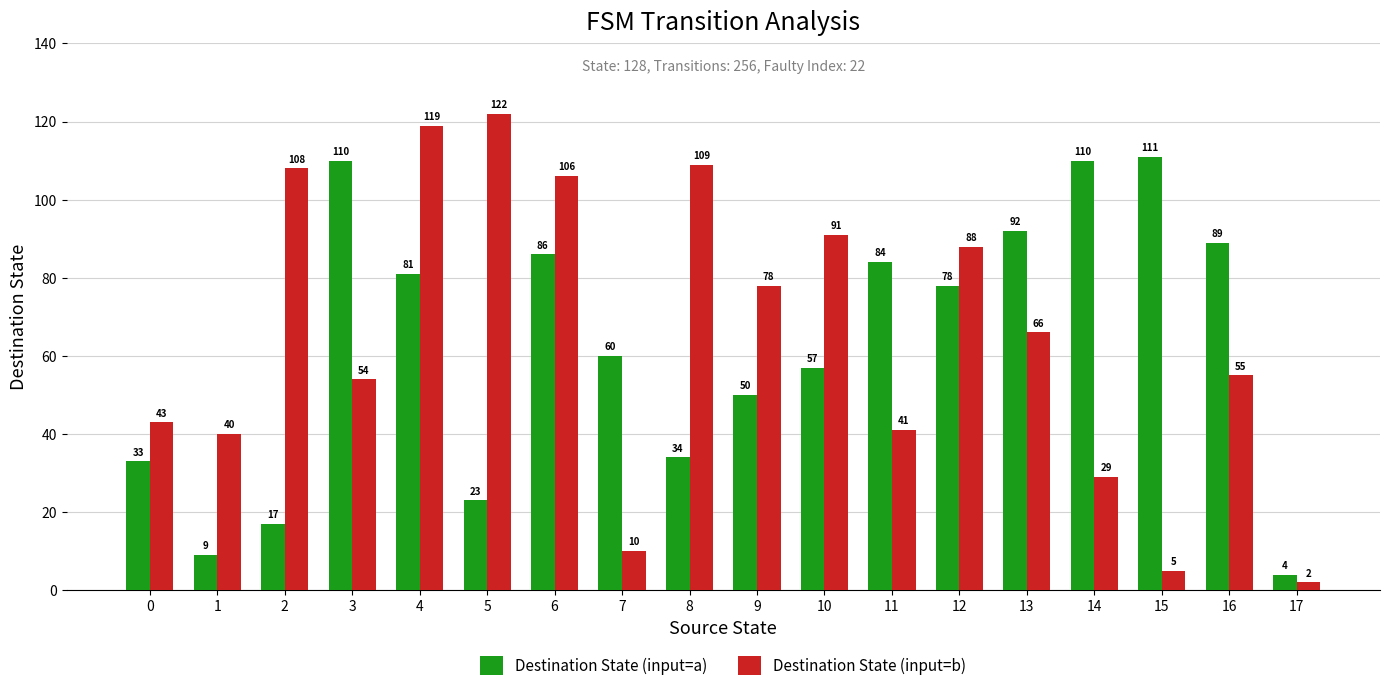

Which series has the widest spread of values?

Destination State (input=b)